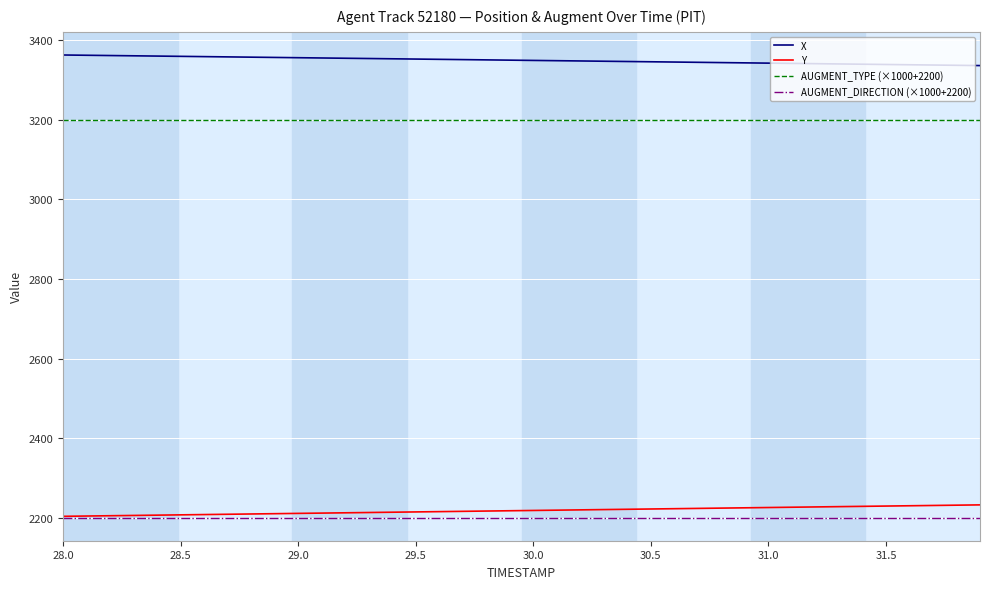

What is the maximum value shown in the chart?

3363.3